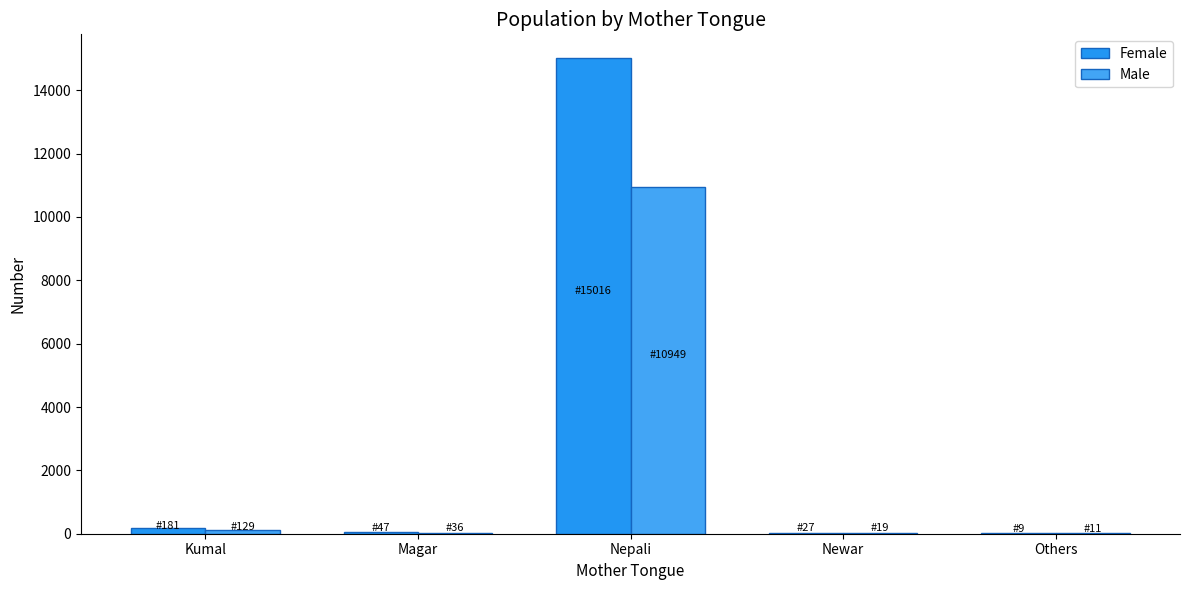

What are all the series names shown in the legend?

Female, Male